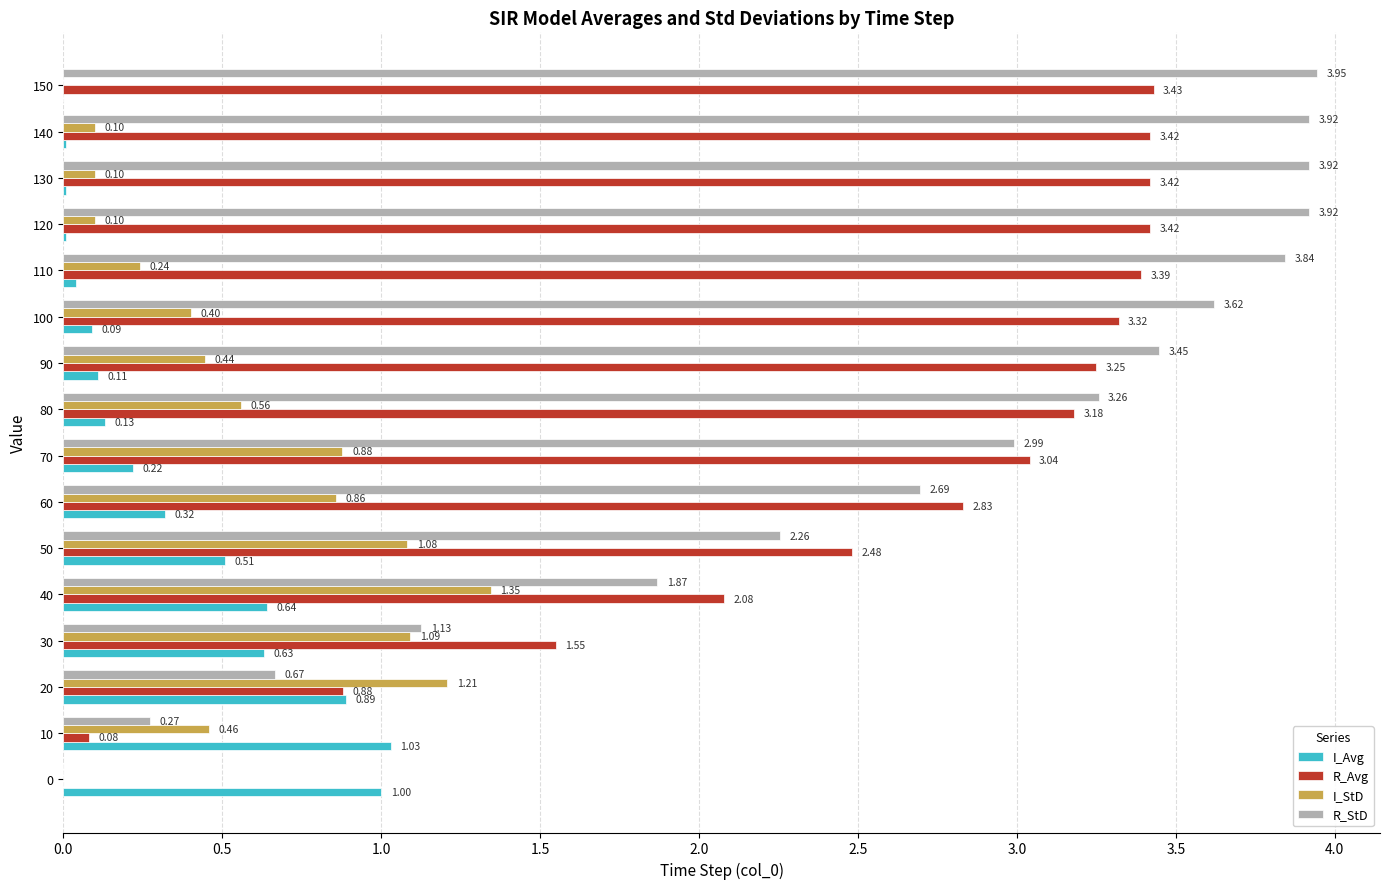

At which category is the sum across all series the highest?

110